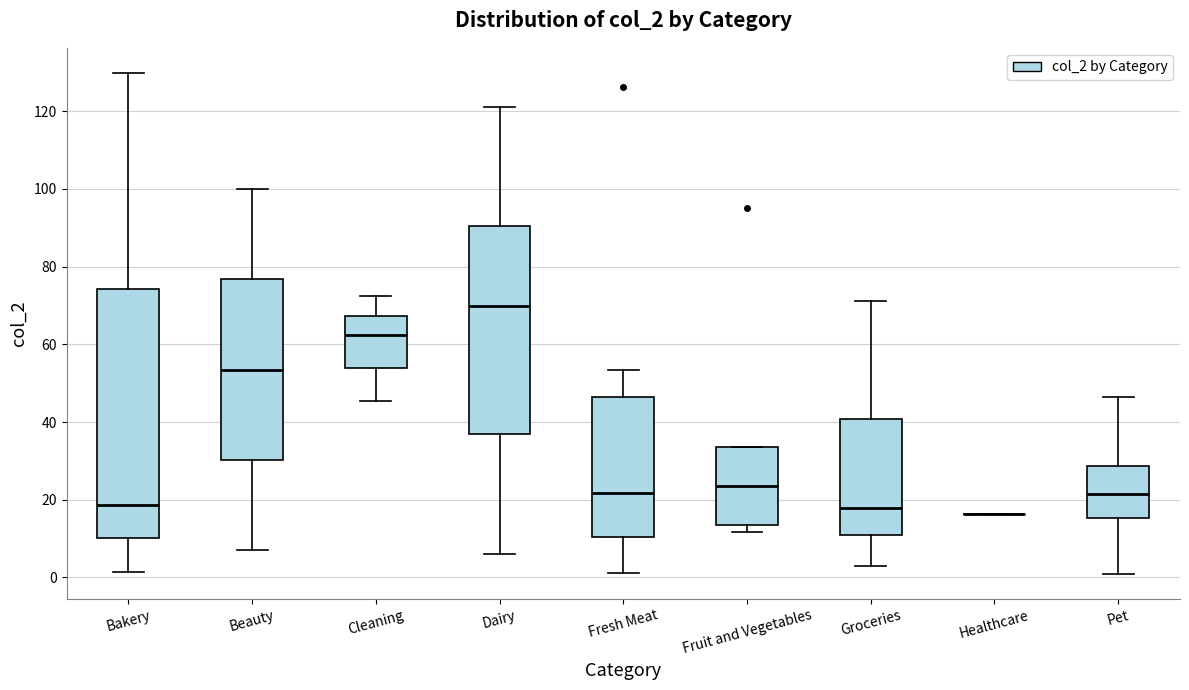

Where is the lower edge of the box for Groceries on the y-axis? The values are not printed on the chart, so give them approximately, as read against the axis.

12